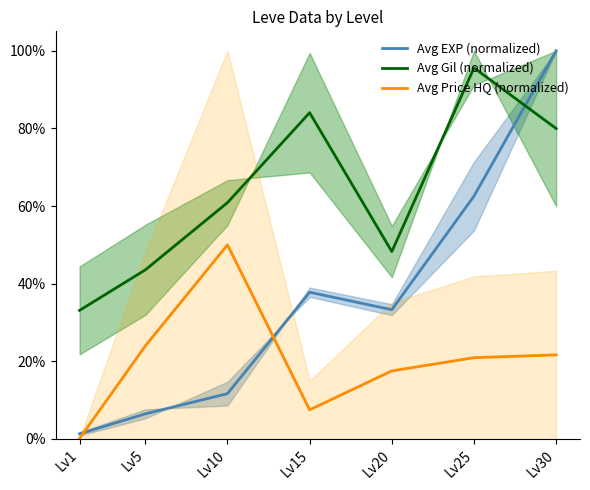

What is the total value across all series at Lv10?

122.6